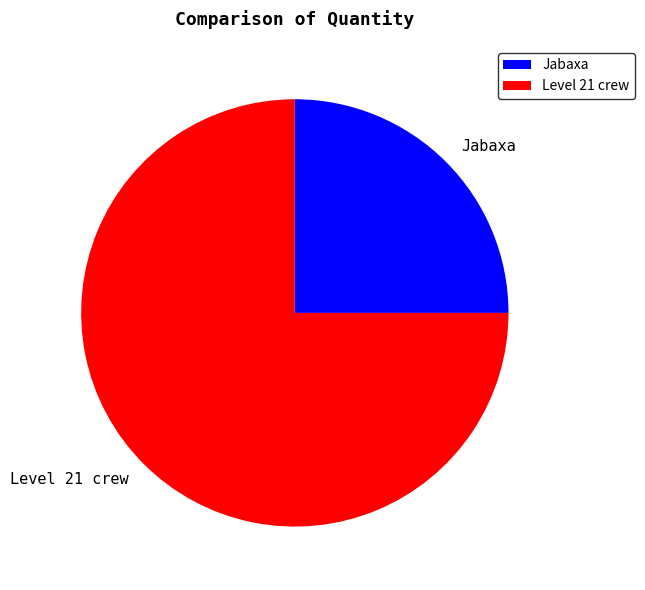

The Jabaxa slice represents 16% of the pie. True or false?

False